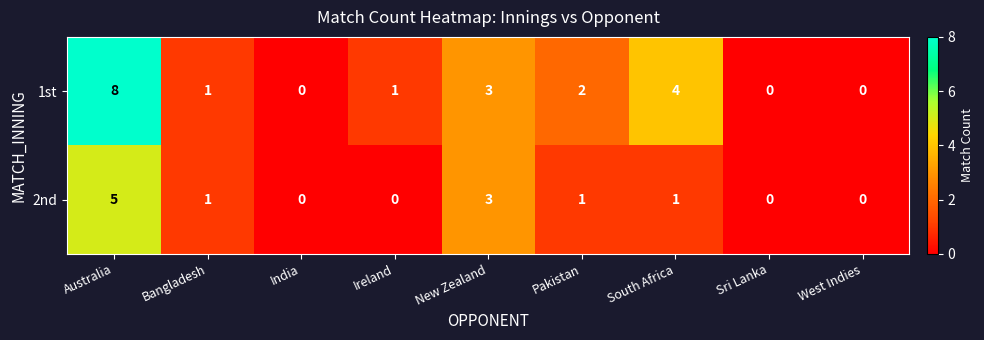

What is the difference between the maximum and minimum values in the 2nd series?

5